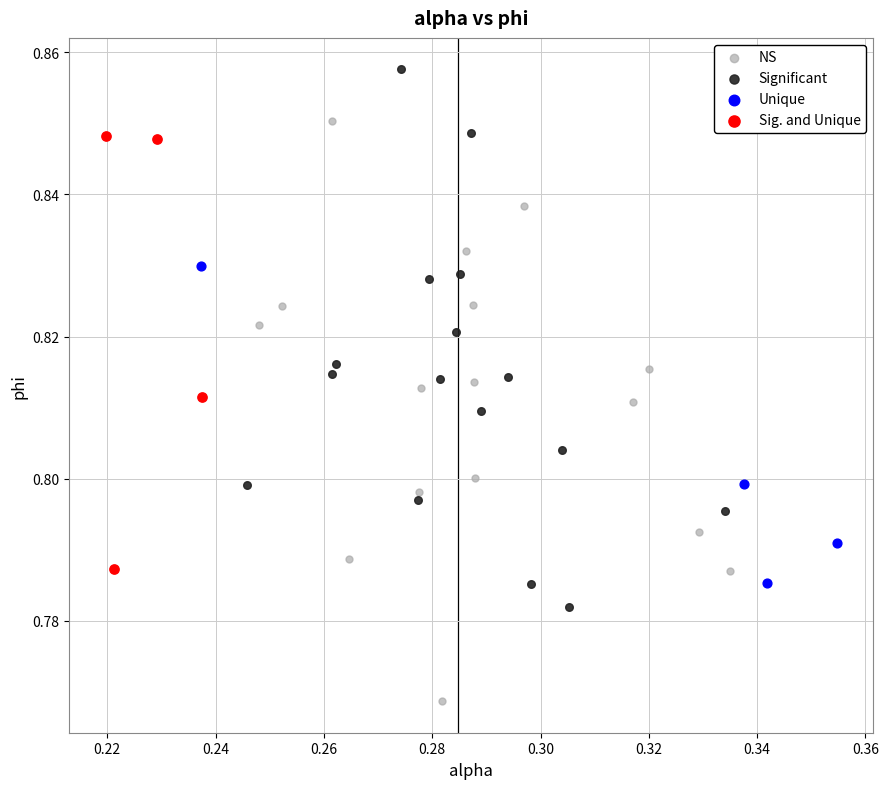

Which series contains the lowest Y value?

NS